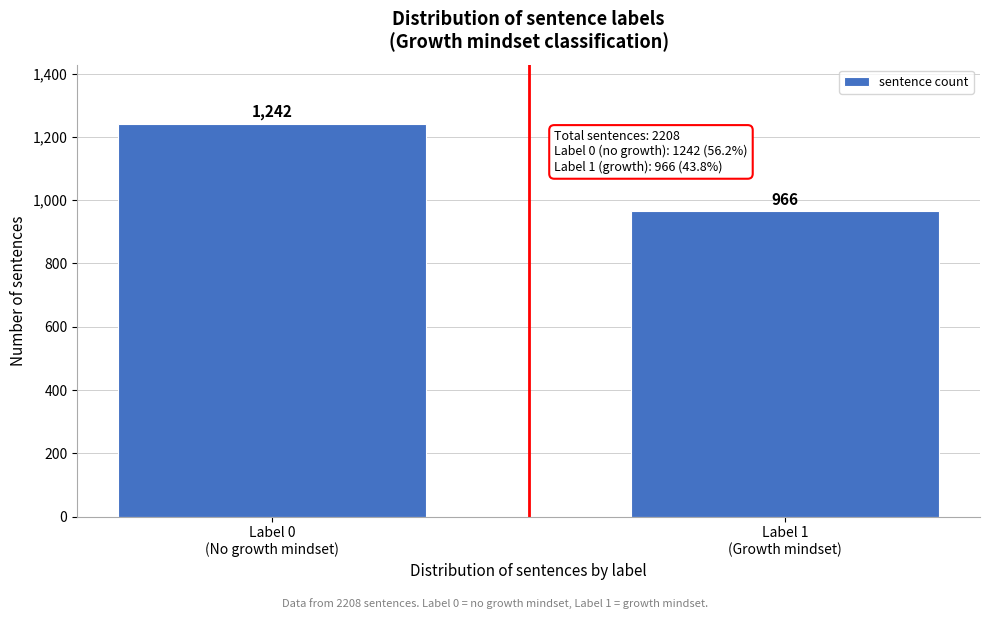

Reading left to right, extract all data points from this chart.

1242	966